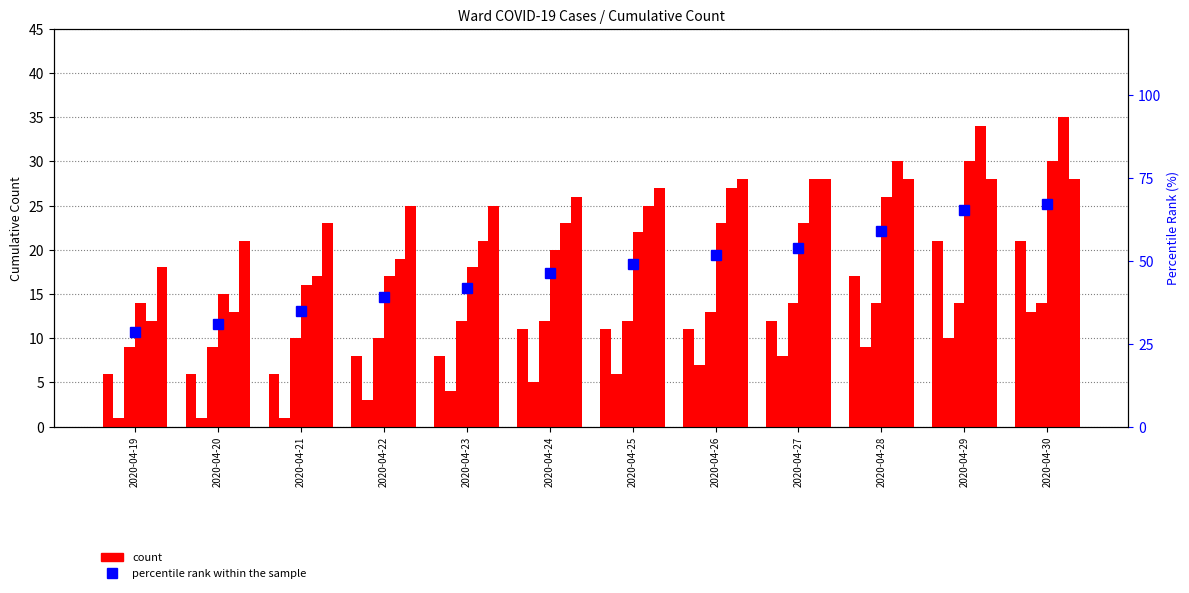

How many groups of bars are there?

12